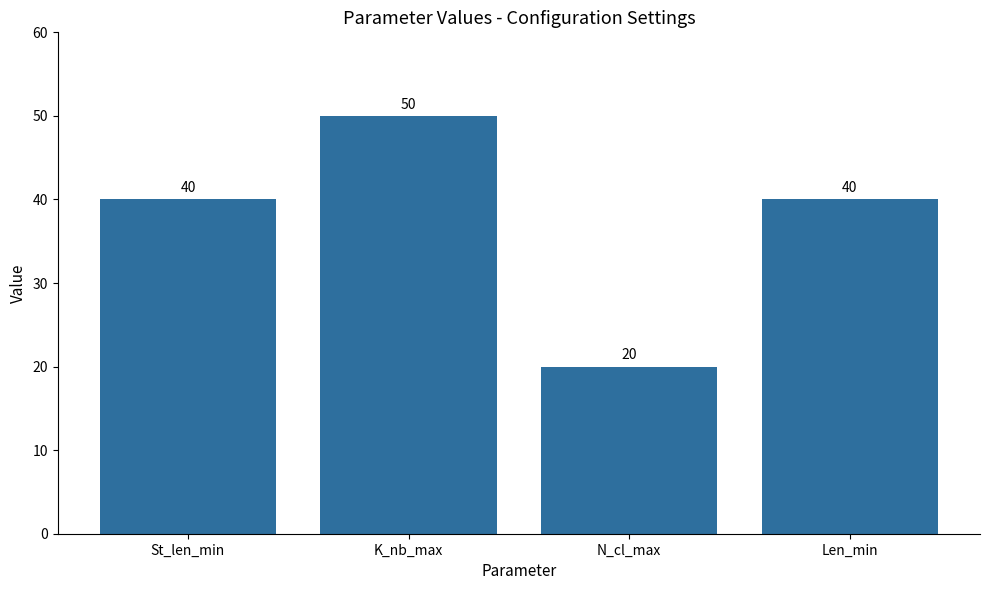

What is the sum of the values at St_len_min and K_nb_max?

90